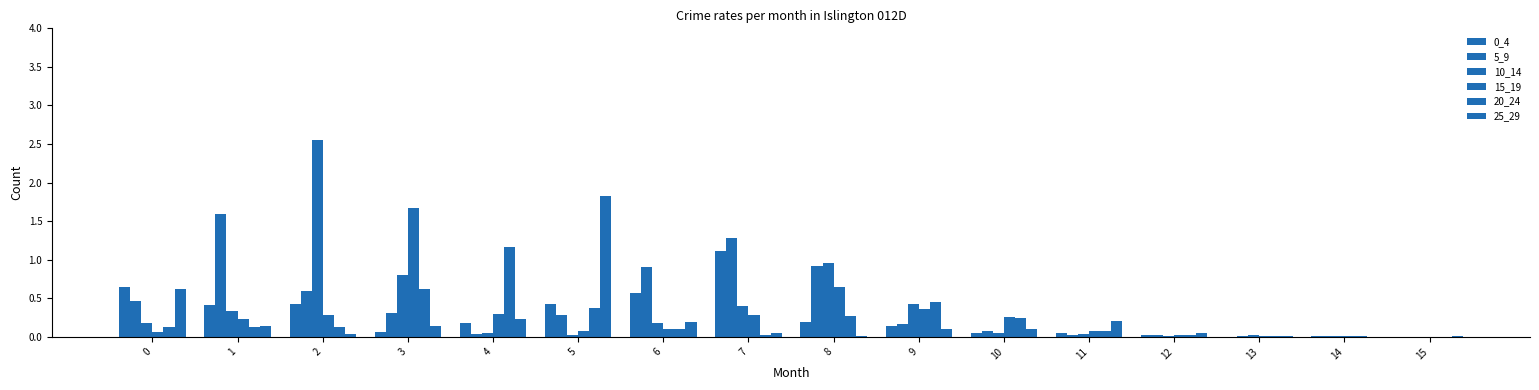

Which series has the widest spread of values?

10_14